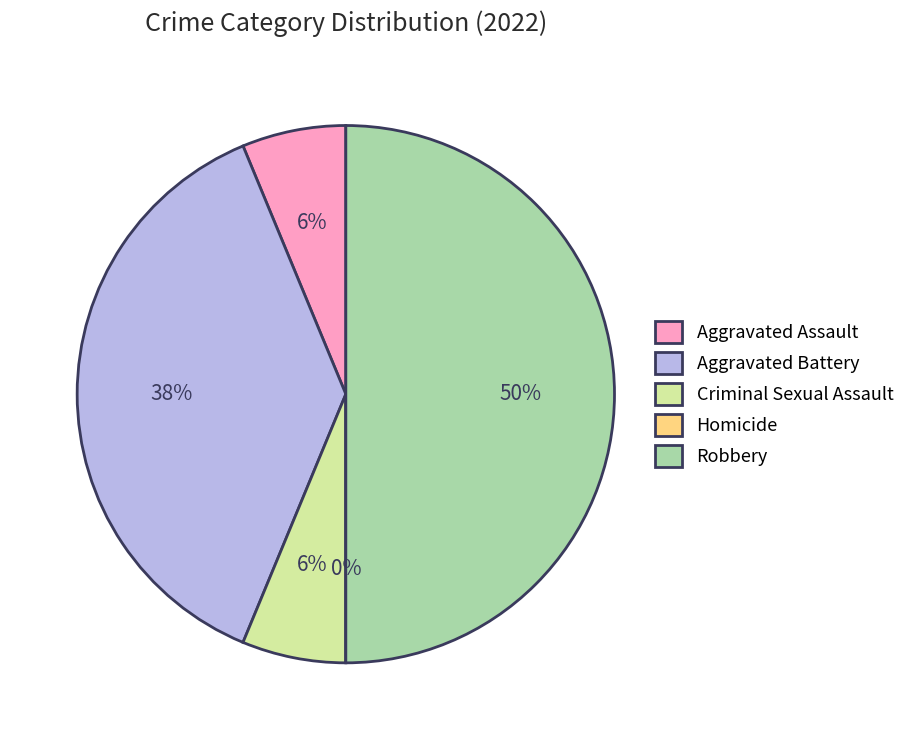

True or false: Robbery accounts for 50% of the total.

True